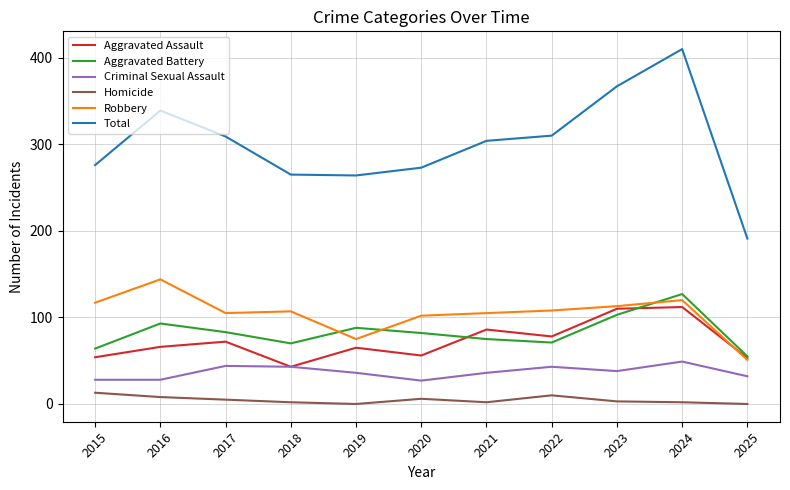

How many values in the Aggravated Battery series are below 82?

5